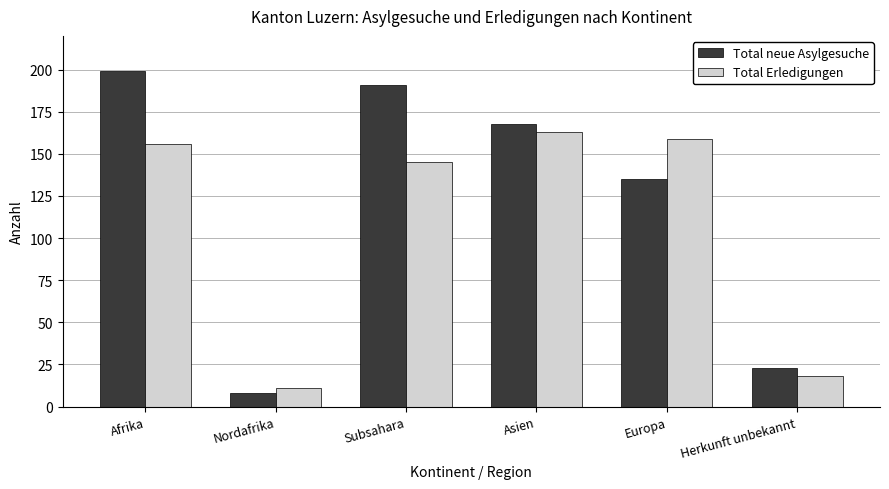

What is the spread (max minus min) of values at Asien?

5